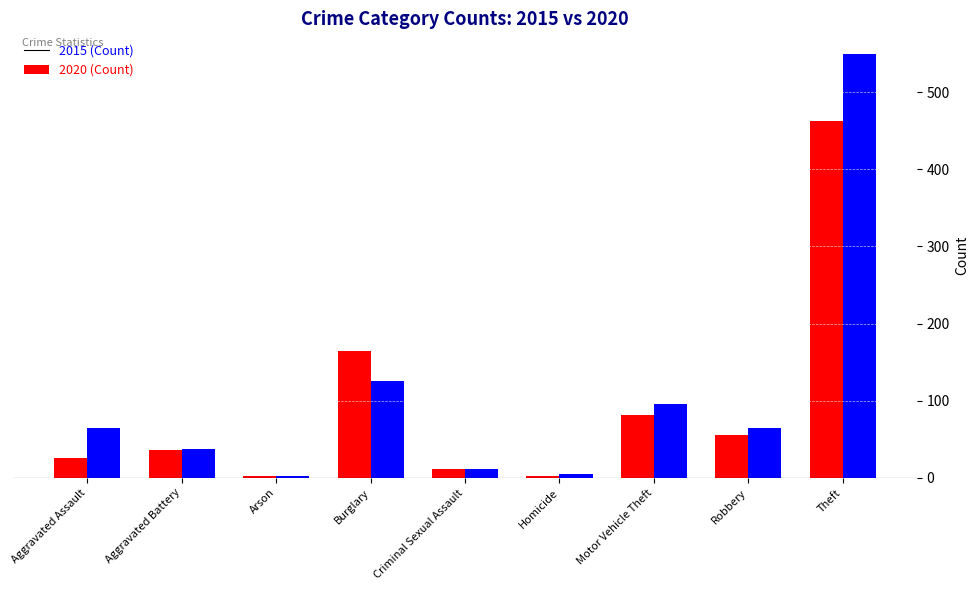

What position from the left is Homicide?

6